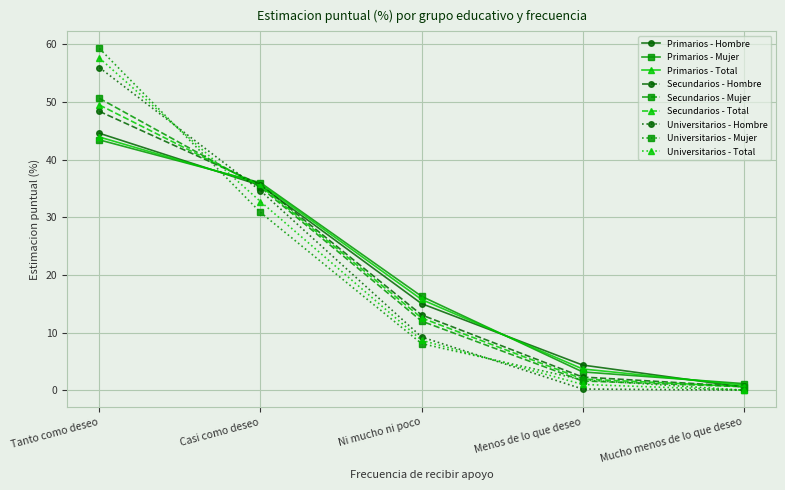

The value of Universitarios - Mujer at Ni mucho ni poco is 8.1. True or false?

True